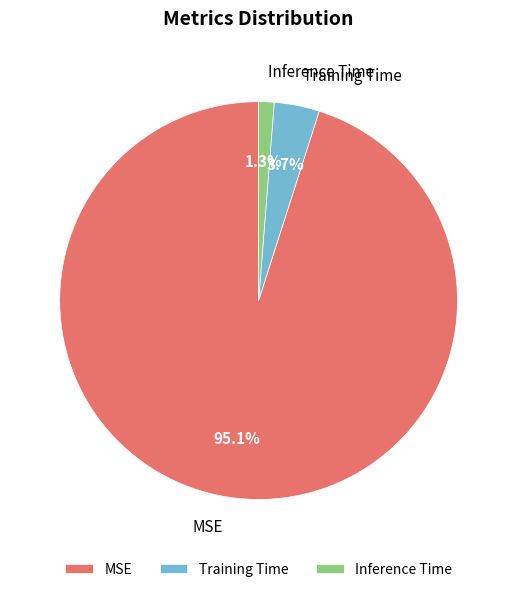

Combined, do MSE and Inference Time account for over 50%?

Yes